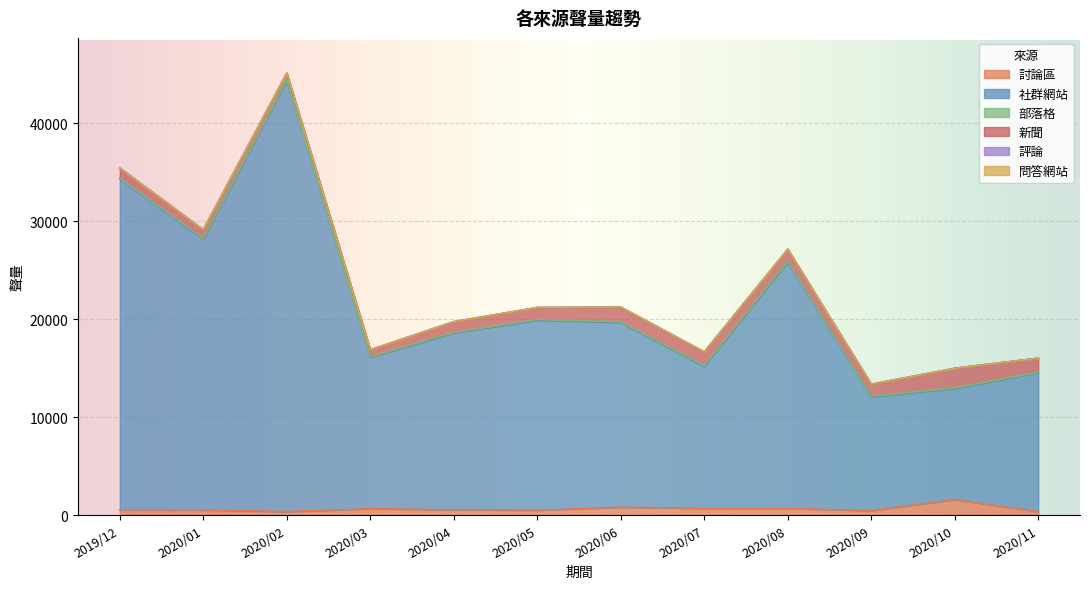

True or false: 討論區 and 新聞 intersect in this chart.

False